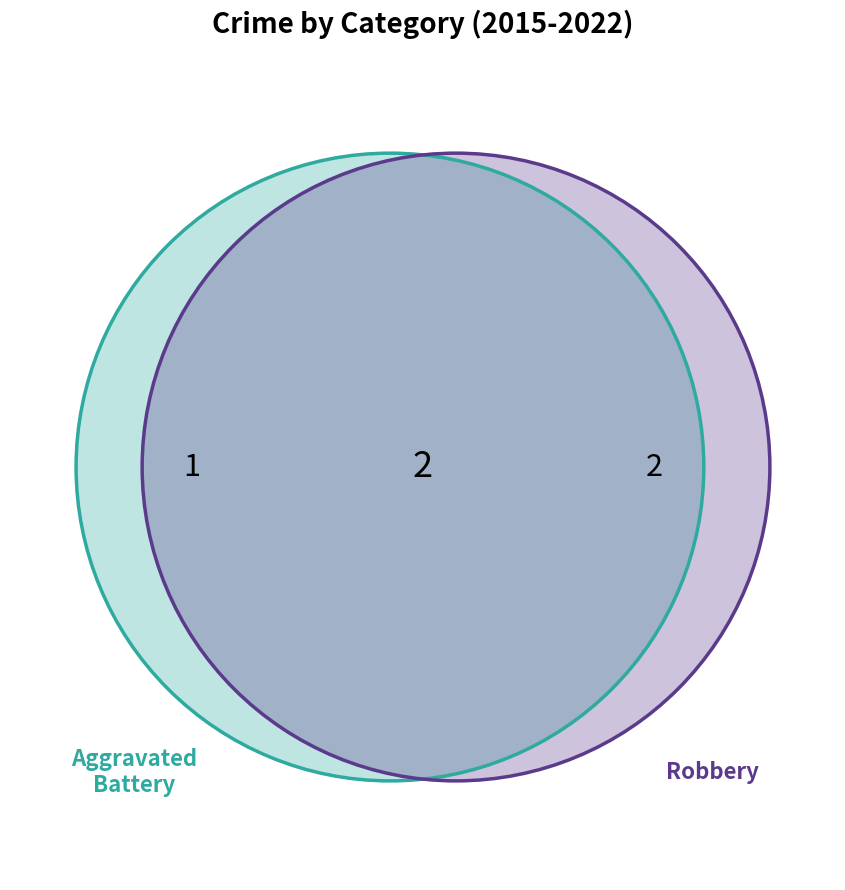

Which slice is the smallest?

Aggravated Battery